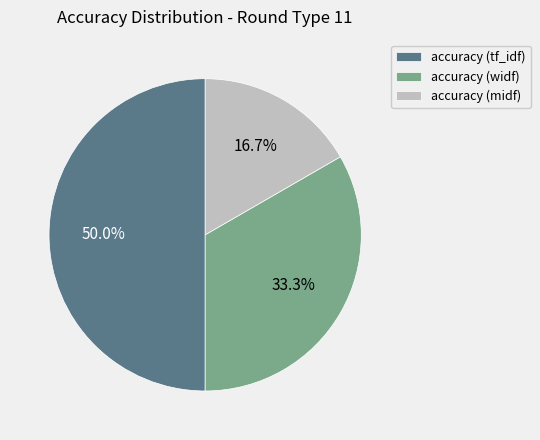

Which has a higher value, accuracy (tf_idf) or accuracy (midf)?

accuracy (tf_idf)